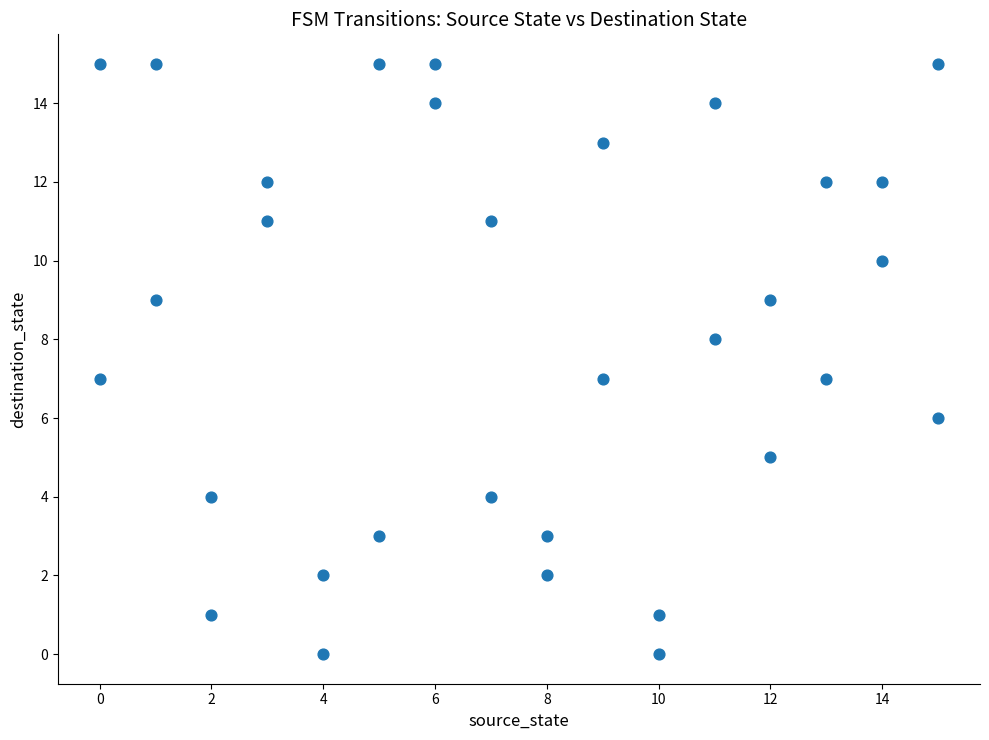

What is the range of X values (max minus min)?

15